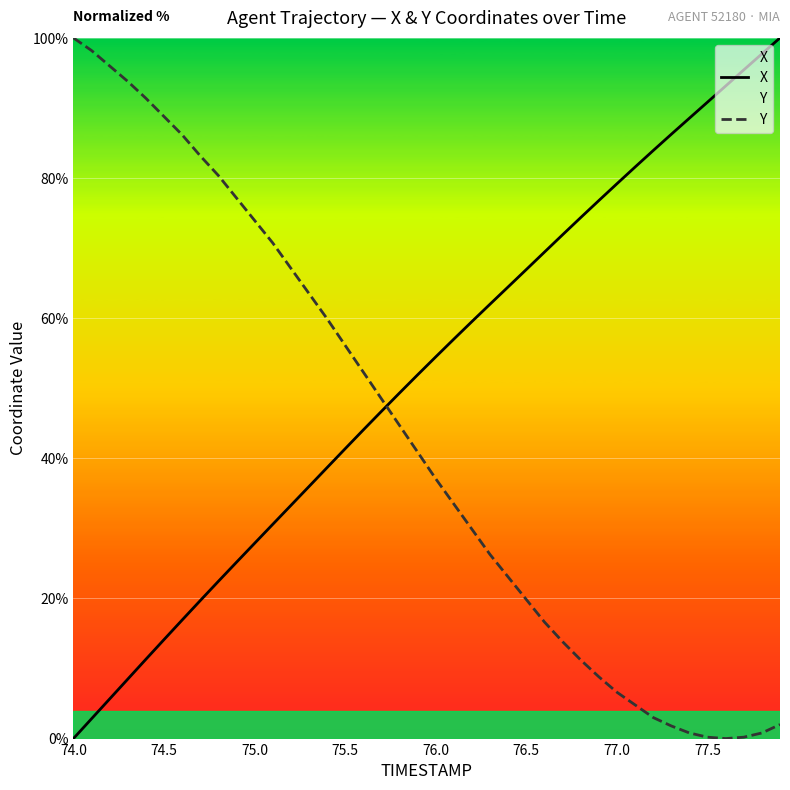

Is the value of Y at 75.5 greater than the value of X at 75.5?

Yes